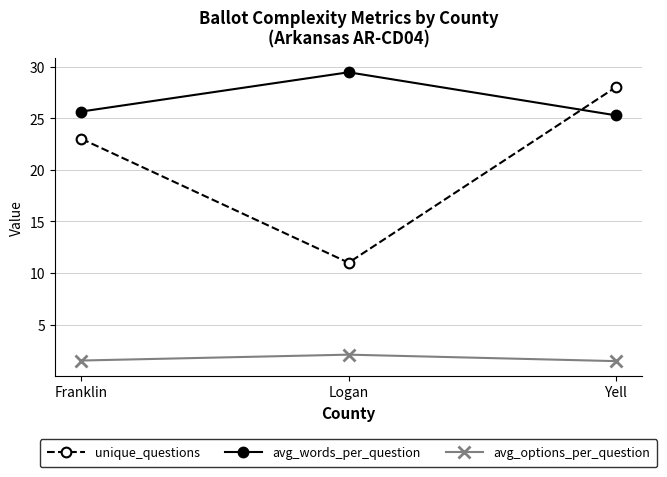

Reading left to right, what are all the values shown in this chart?

unique_questions: Franklin=23.0	Logan=11.0	Yell=28.0
avg_words_per_question: Franklin=25.7	Logan=29.5	Yell=25.3
avg_options_per_question: Franklin=1.5	Logan=2.1	Yell=1.5